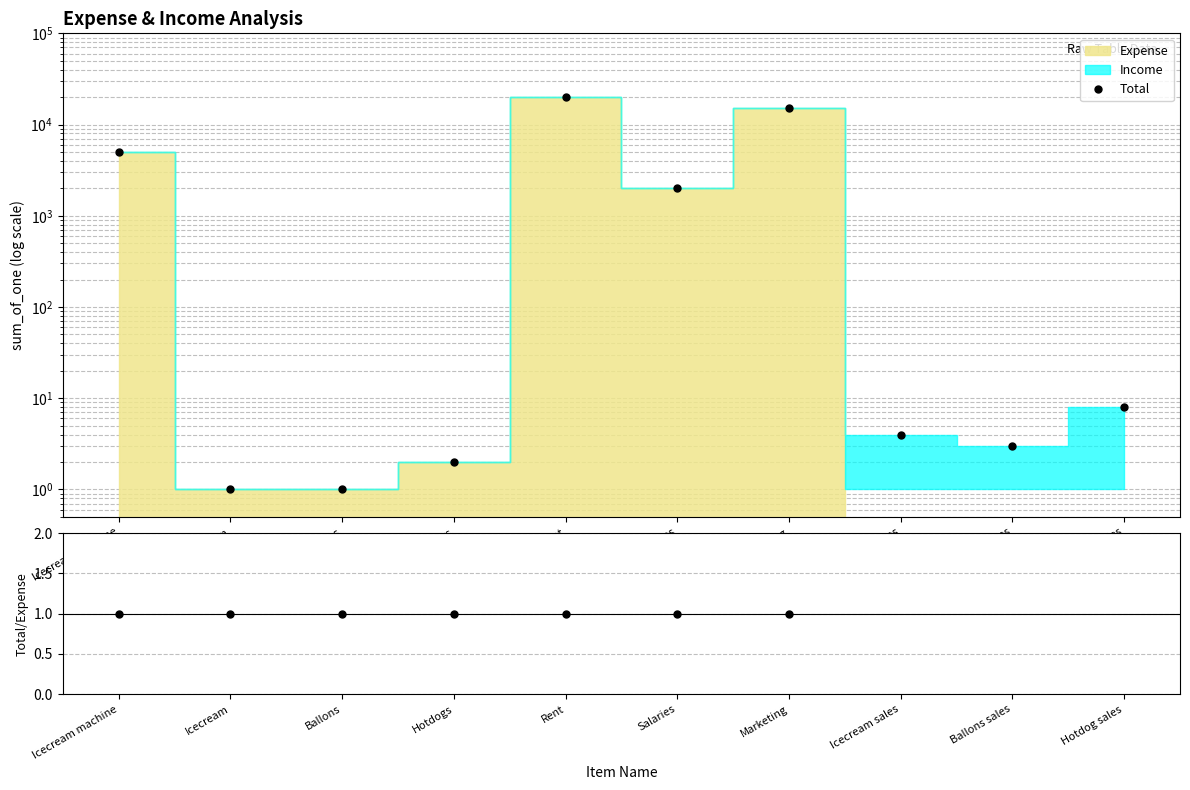

Is it true that the value at Ballons sales is 1?

False